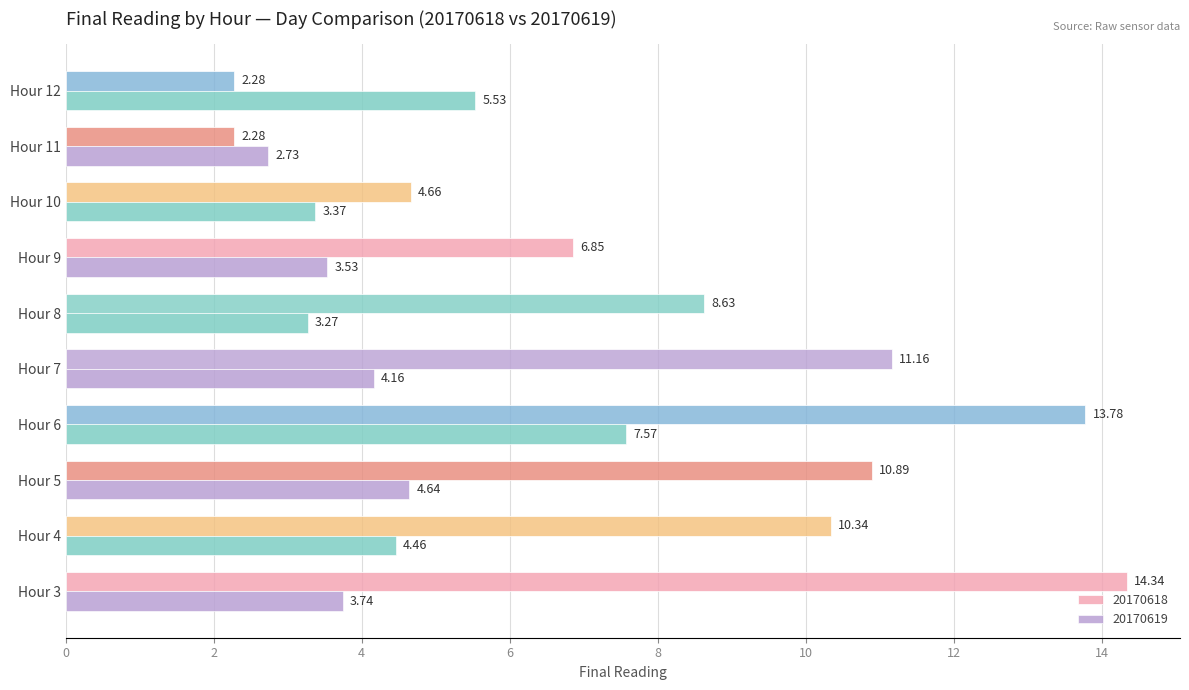

How many data points in 20170618 are above 10?

5